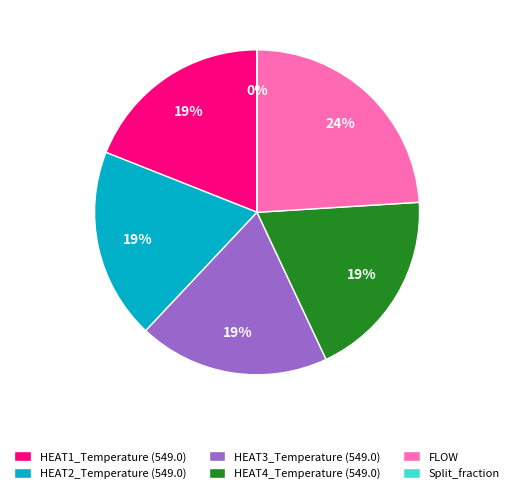

Is the sum of FLOW and HEAT4_Temperature (549.0) greater than half?

No